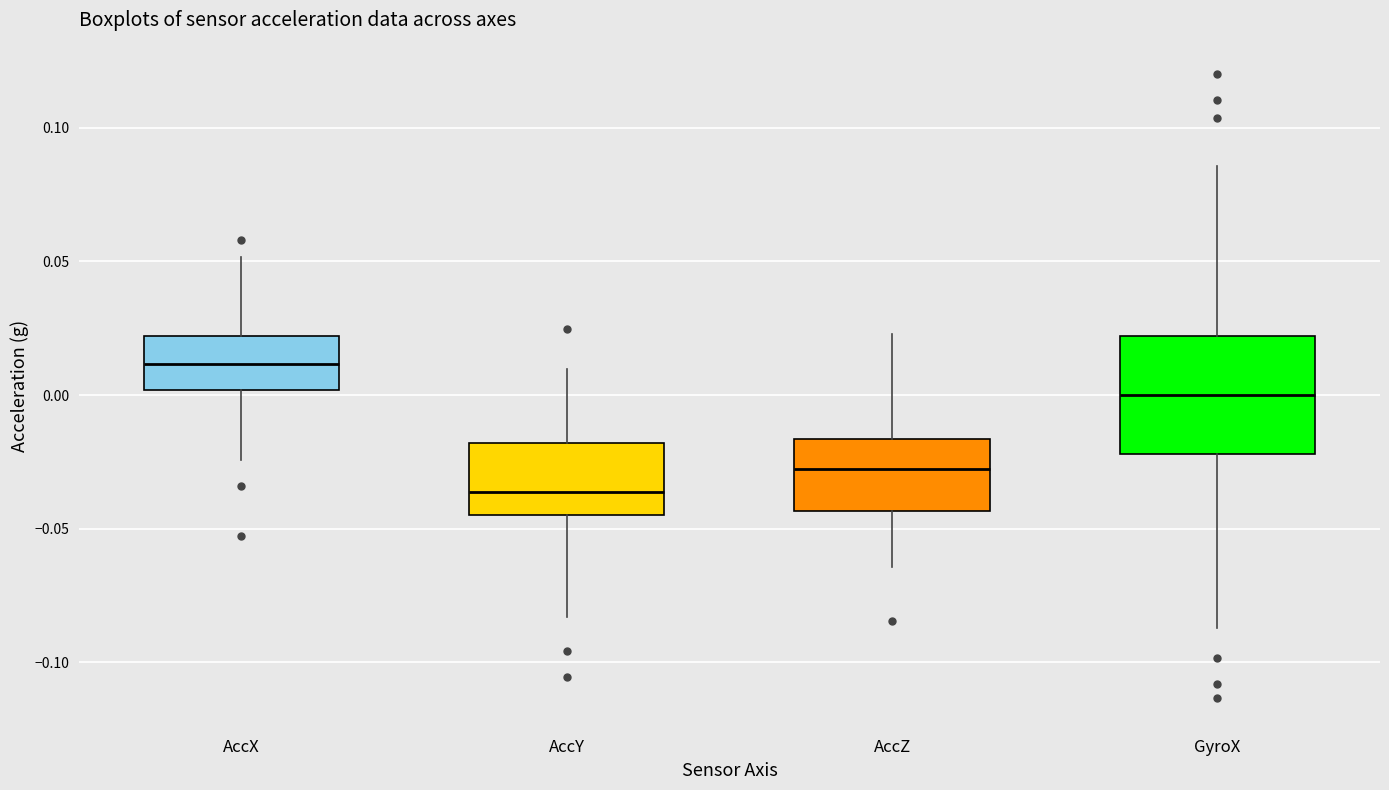

Reading left to right, transcribe this box plot: for each box, give where its median line is, the range the box spans, and where its two whiskers end, as read against the y-axis. The values are not printed on the chart, so give them approximately, as read against the axis.

AccX: median 0.010, box 0.000 to 0.020, whiskers -0.025 to 0.050
AccY: median -0.035, box -0.045 to -0.020, whiskers -0.085 to 0.010
AccZ: median -0.030, box -0.045 to -0.015, whiskers -0.065 to 0.025
GyroX: median 0.000, box -0.020 to 0.020, whiskers -0.085 to 0.085